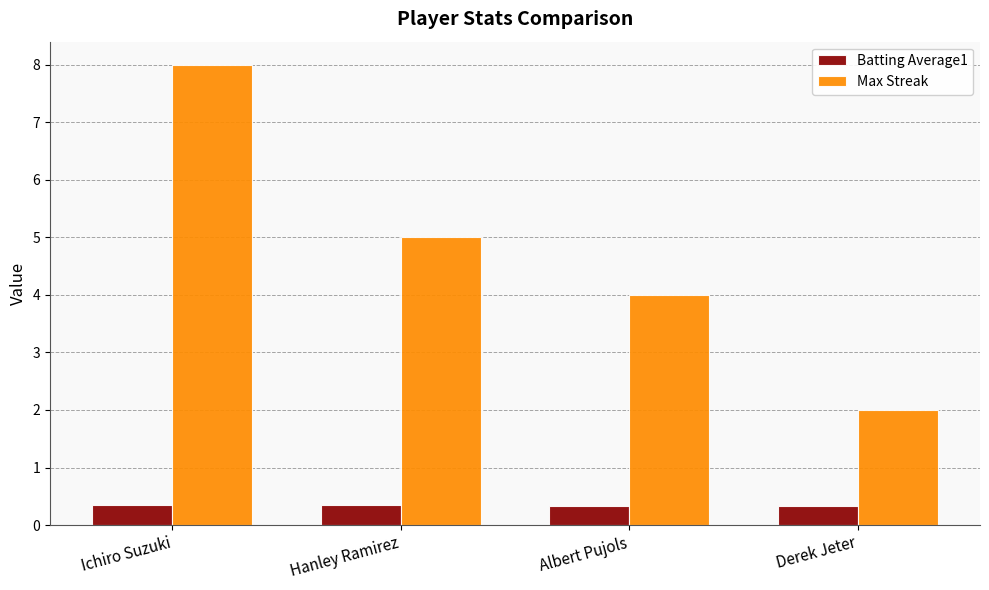

True or false: Batting Average1 has a value of 0.3 at Hanley Ramirez.

True